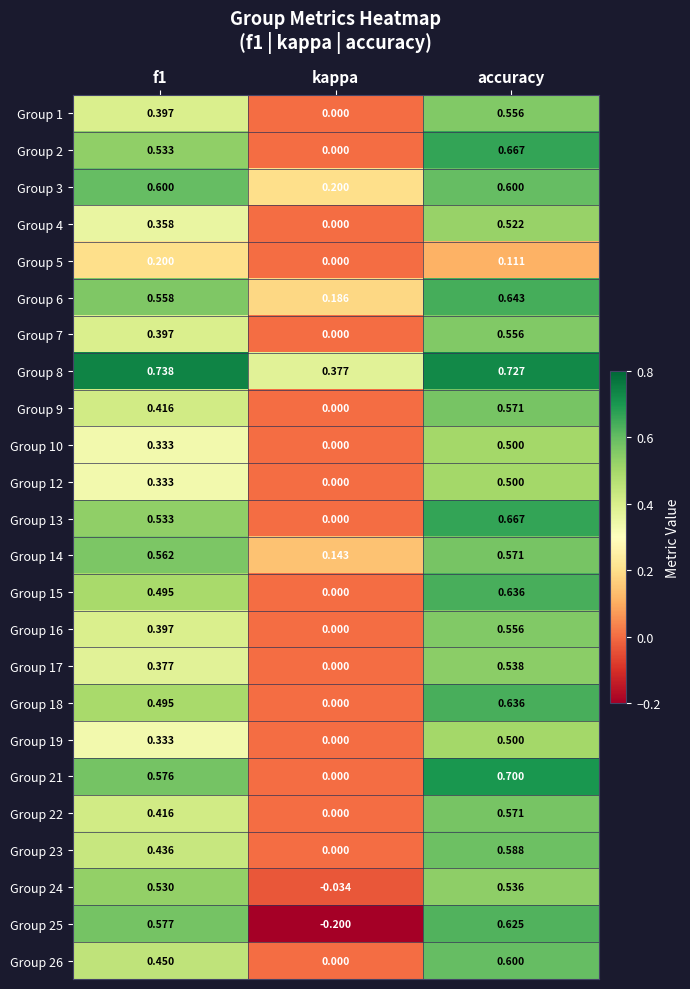

At which label does Group 26 reach its peak?

accuracy